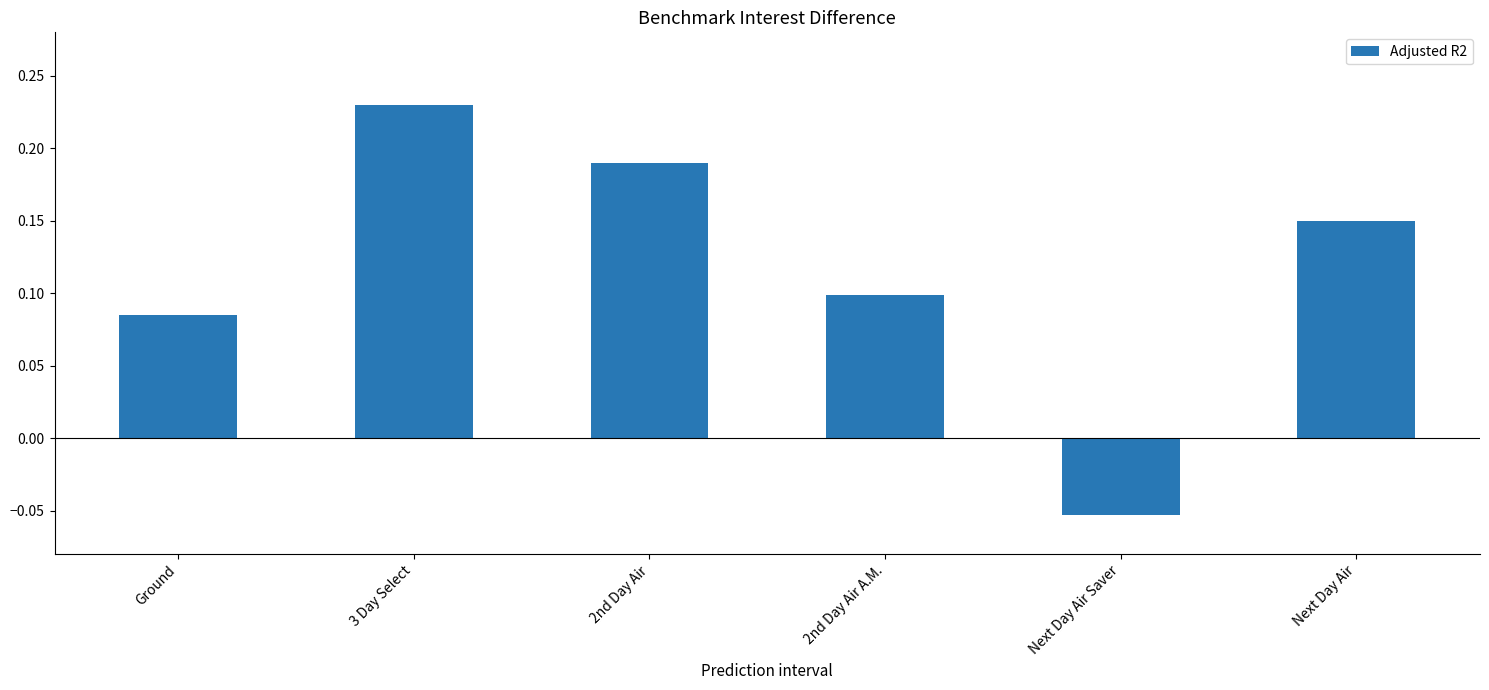

How many bars are there in total?

6